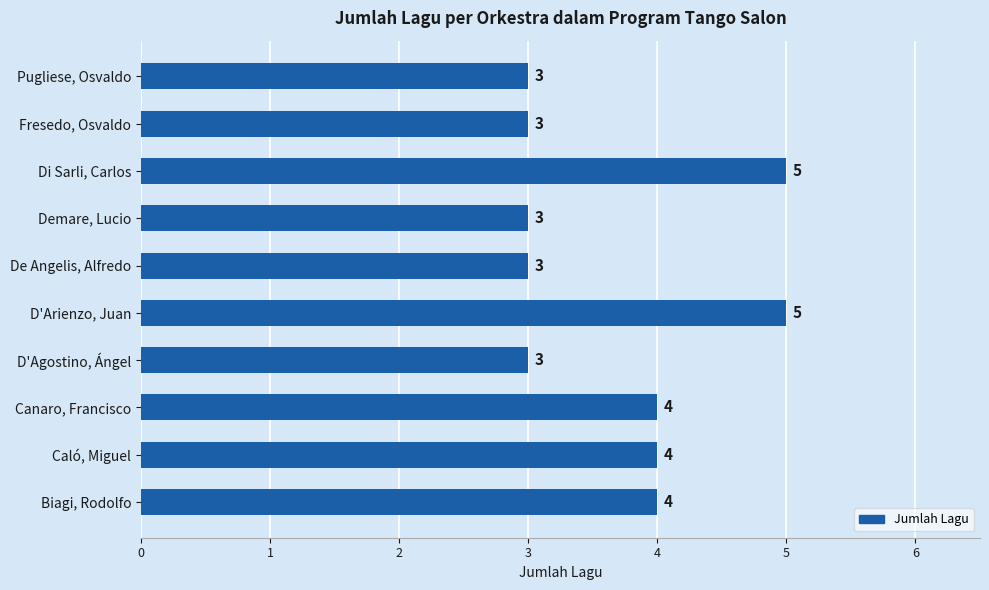

Approximately how many times larger is the value at Pugliese, Osvaldo compared to D'Arienzo, Juan?

0.6